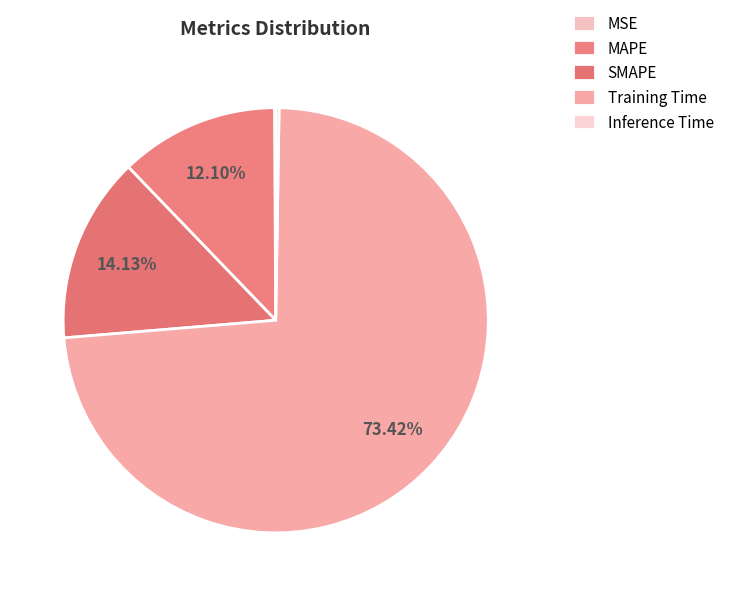

Between MAPE and Training Time, which is larger?

Training Time